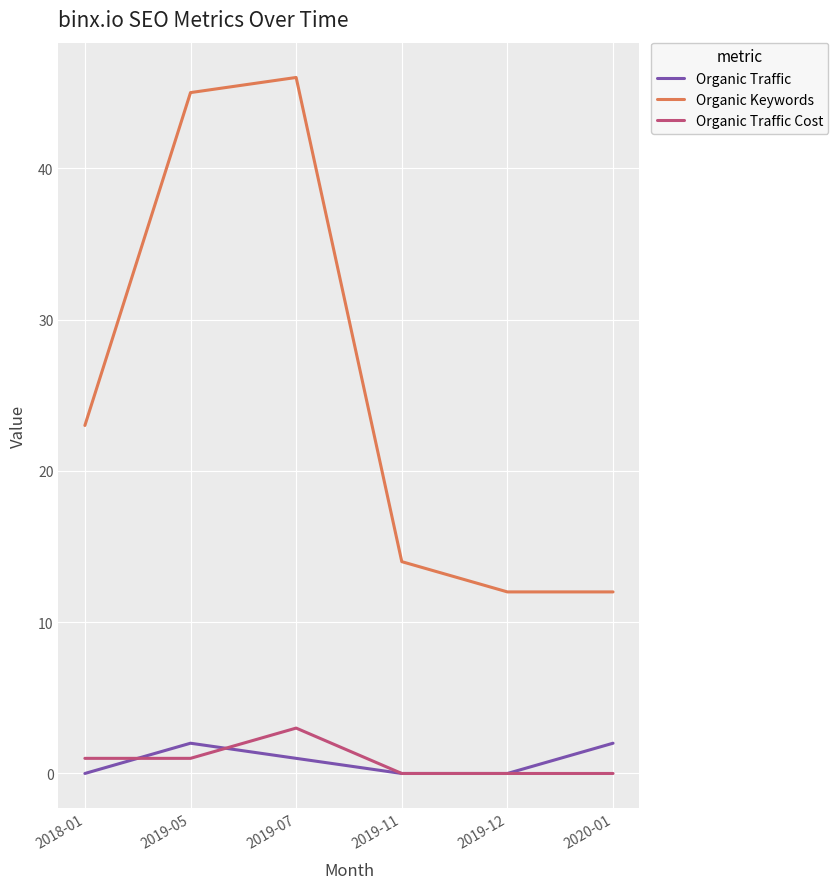

What position from the left is 2018-01?

1